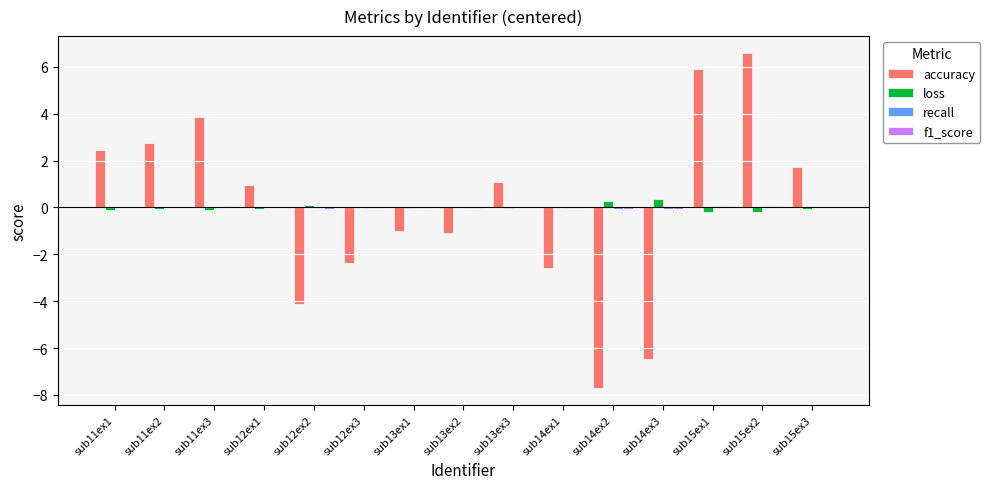

Which series changed the most between sub14ex1 and sub15ex2?

accuracy